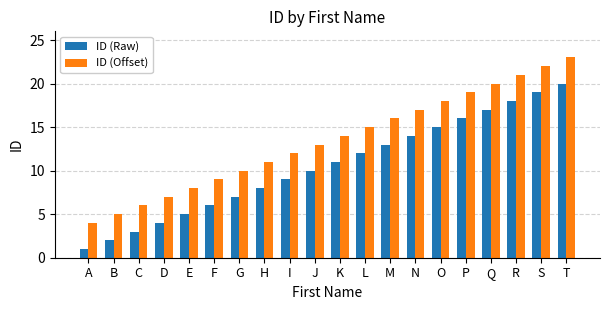

Which category has the highest value across all series?

T